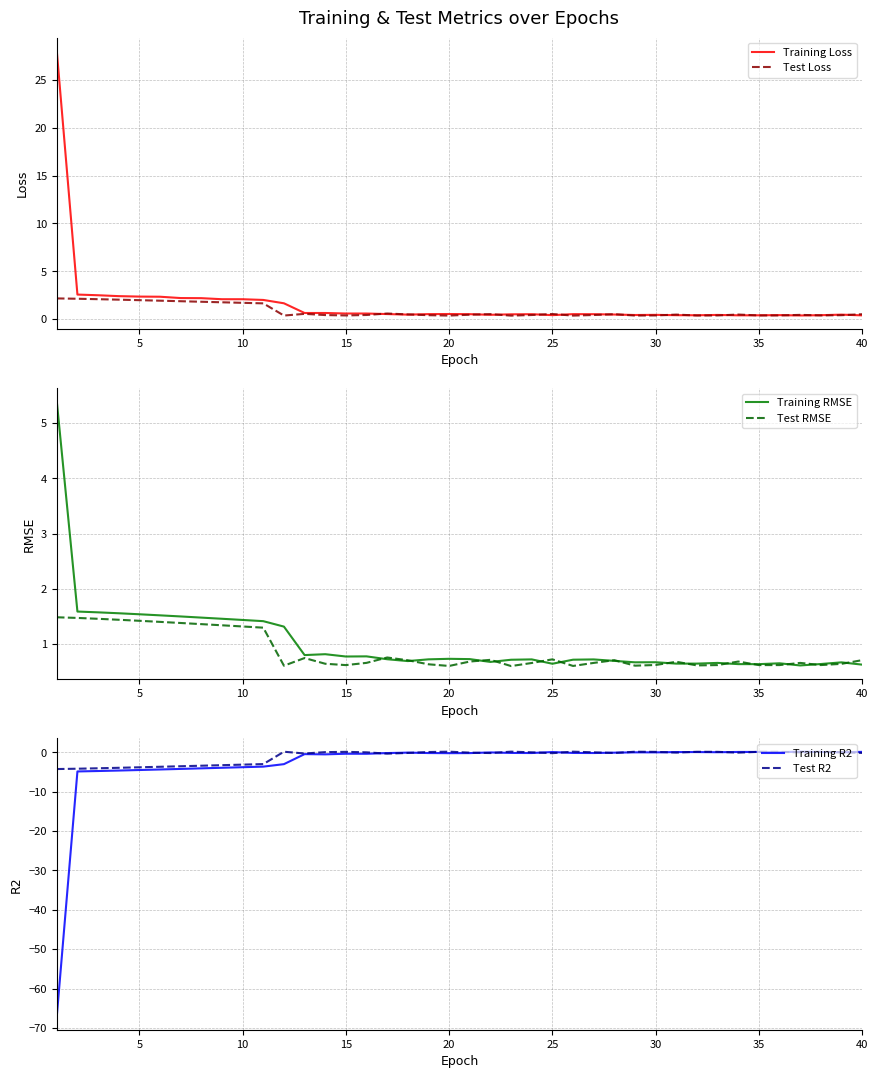

Which series has the largest total across all categories?

Training Loss